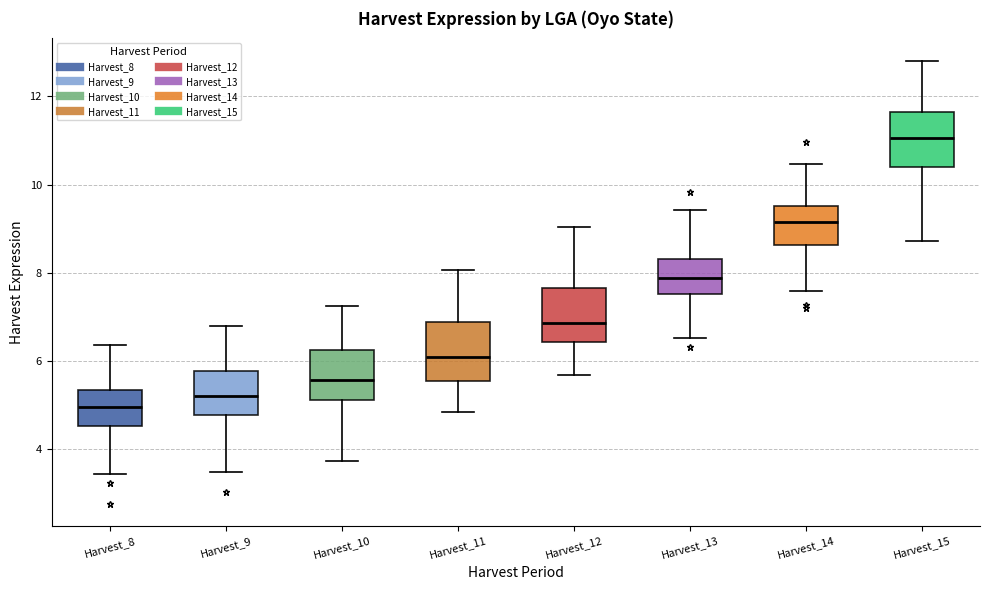

Where is the lower edge of the box for Harvest_15 on the y-axis? The values are not printed on the chart, so give them approximately, as read against the axis.

10.4